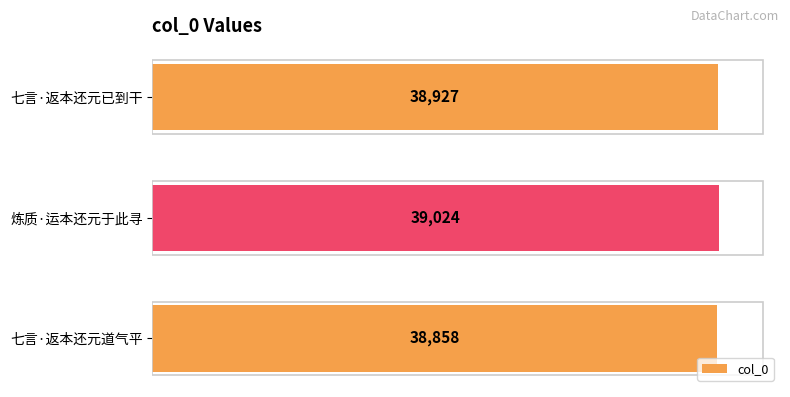

What is the sum of all values?

116809